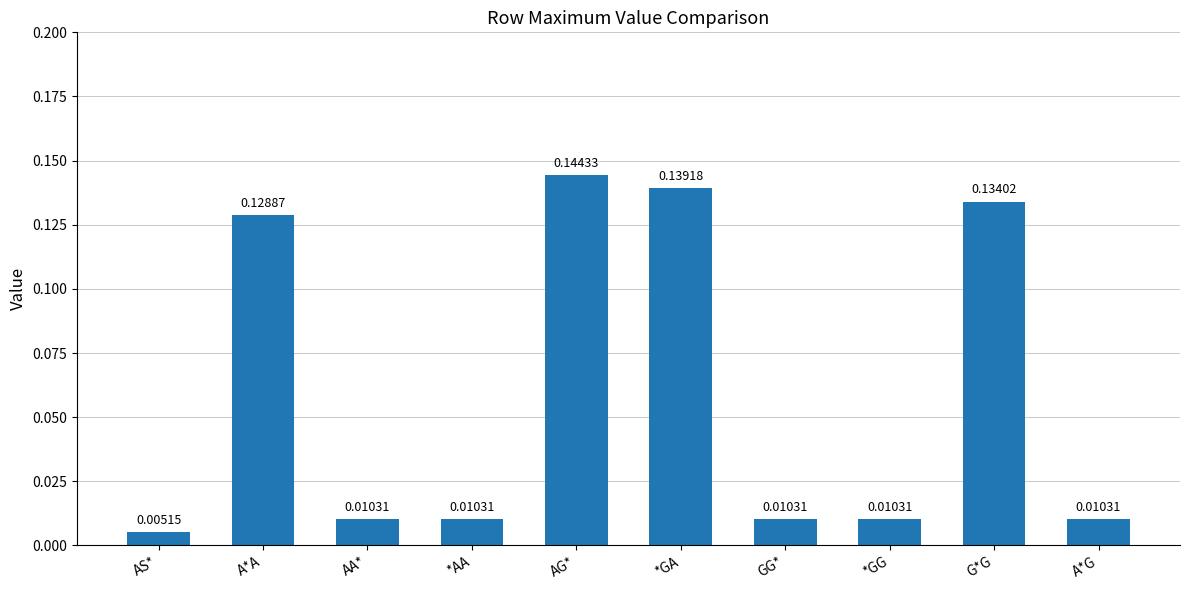

What is the change in value from AA* to G*G?

+0.1